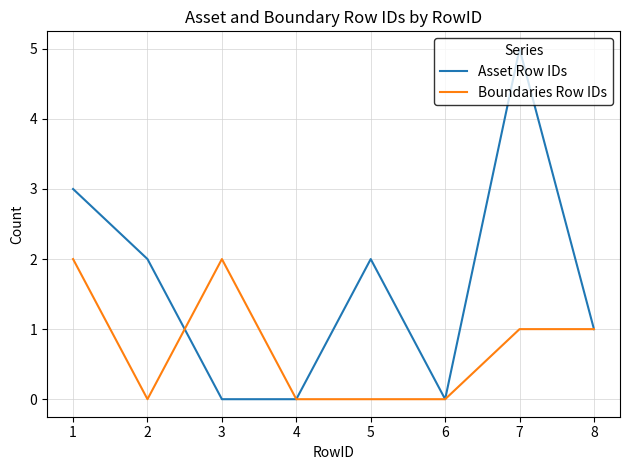

At which category does the chart reach its peak across all series?

7